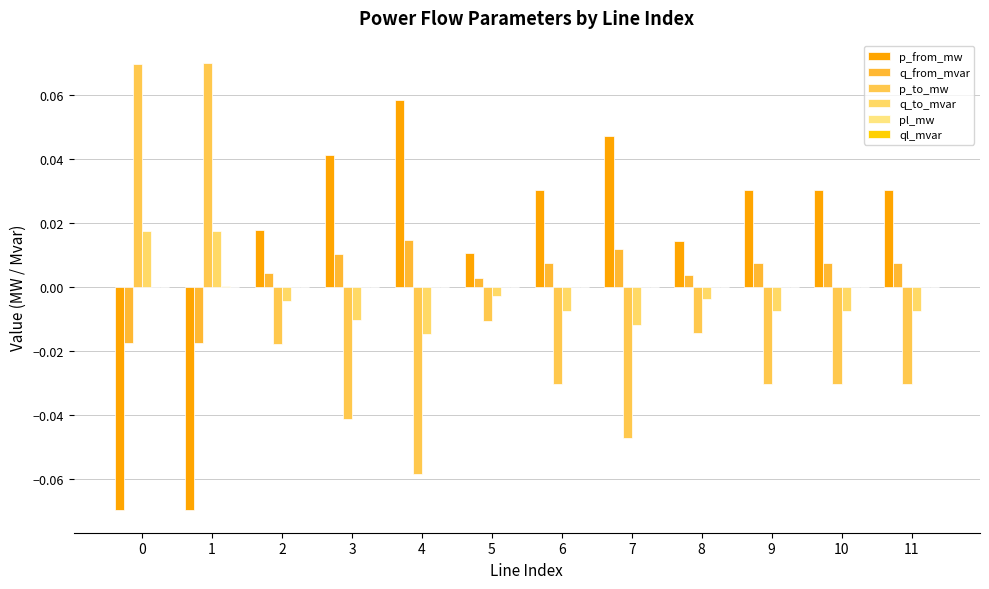

Reading right to left, transcribe all the data shown in this chart.

p_from_mw: 0.0	0.0	0.0	0.0	0.0	0.0	0.0	0.1	0.0	0.0	-0.1	-0.1
q_from_mvar: 0.0	0.0	0.0	0.0	0.0	0.0	0.0	0.0	0.0	0.0	-0.0	-0.0
p_to_mw: -0.0	-0.0	-0.0	-0.0	-0.0	-0.0	-0.0	-0.1	-0.0	-0.0	0.1	0.1
q_to_mvar: -0.0	-0.0	-0.0	-0.0	-0.0	-0.0	-0.0	-0.0	-0.0	-0.0	0.0	0.0
pl_mw: 0.0	0.0	0.0	0.0	0.0	0.0	0.0	0.0	0.0	0.0	0.0	0.0
ql_mvar: 0.0	0.0	0.0	0.0	0.0	0.0	0.0	0.0	0.0	0.0	0.0	0.0